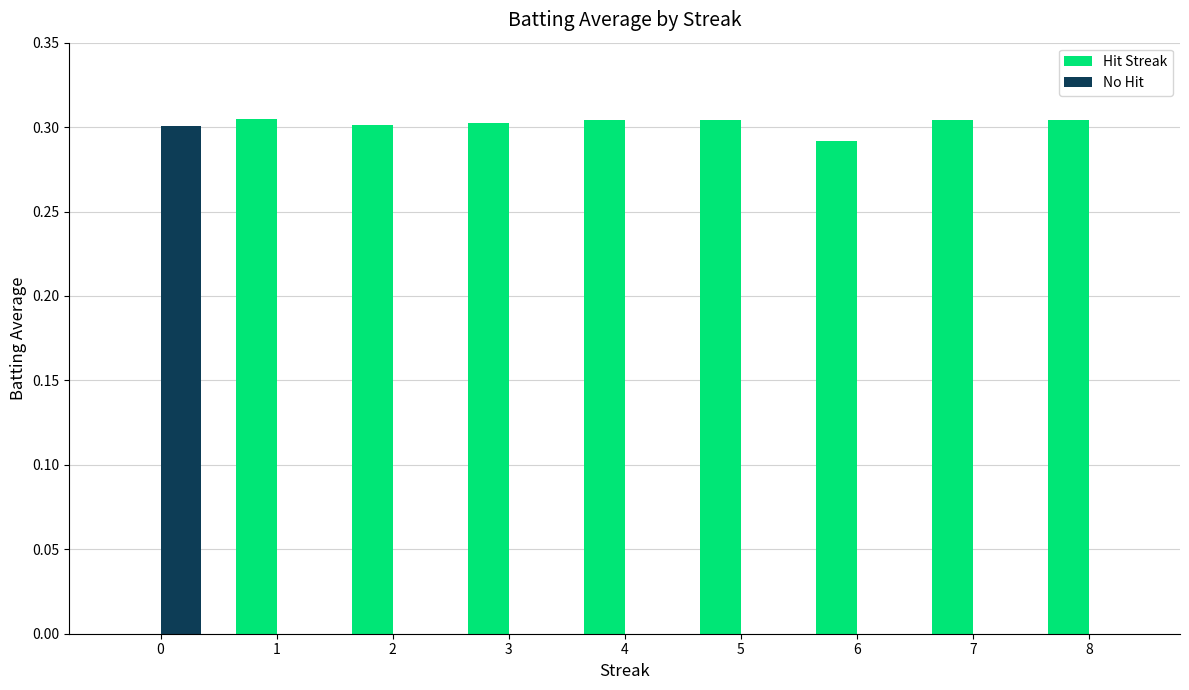

The No Hit series shows 0.0 at 7. True or false?

True